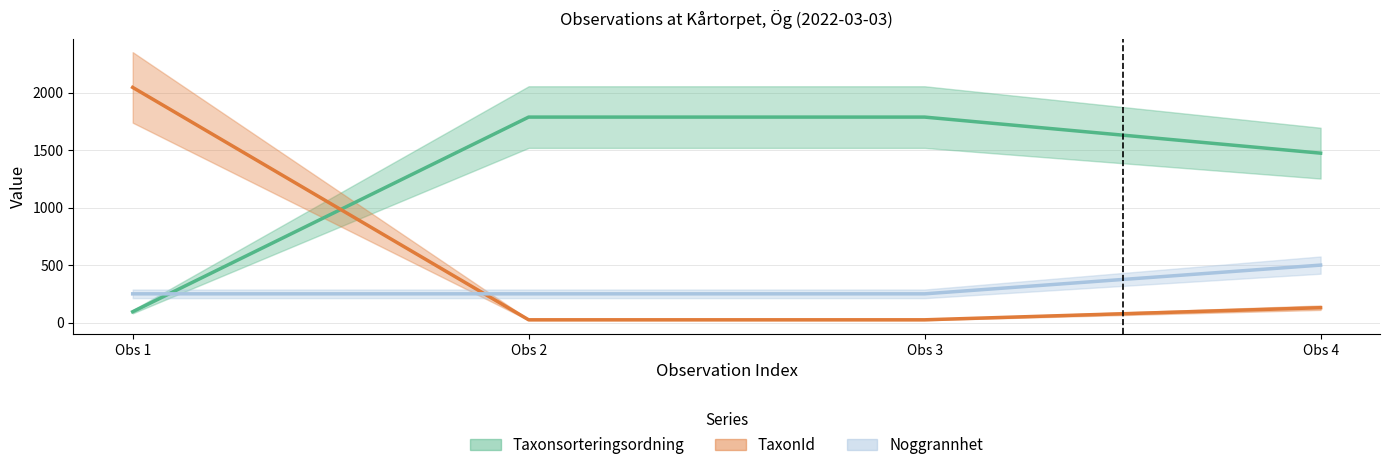

What is the sum of the Noggrannhet values at Obs 2 and Obs 3?

500.0